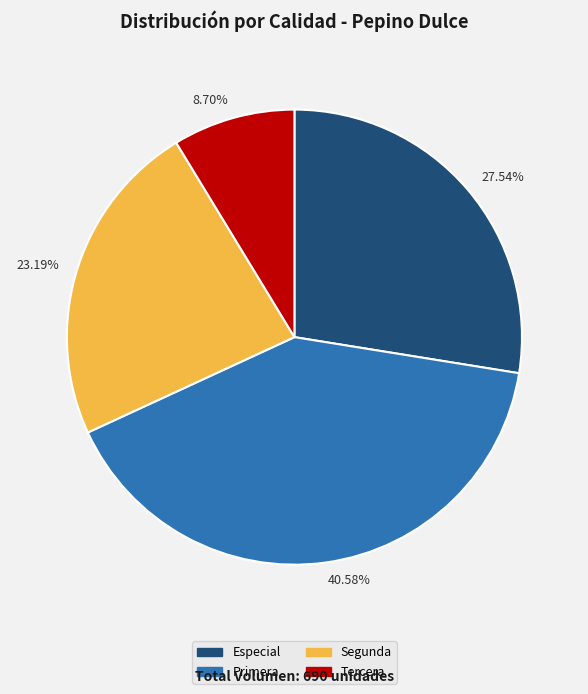

Is there any slice that represents more than half of the pie?

No